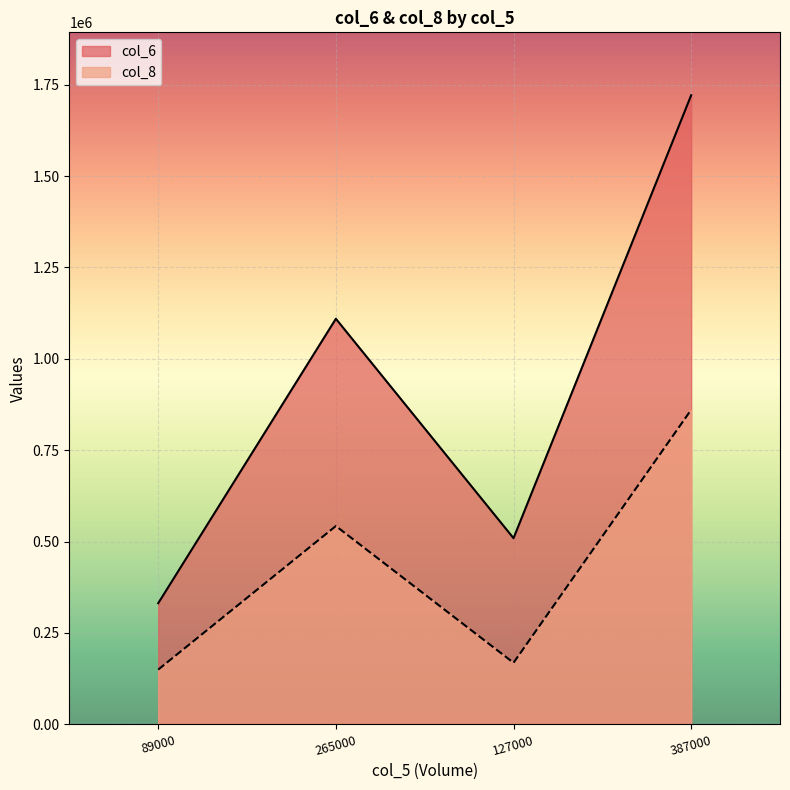

How many distinct data groups are displayed?

2